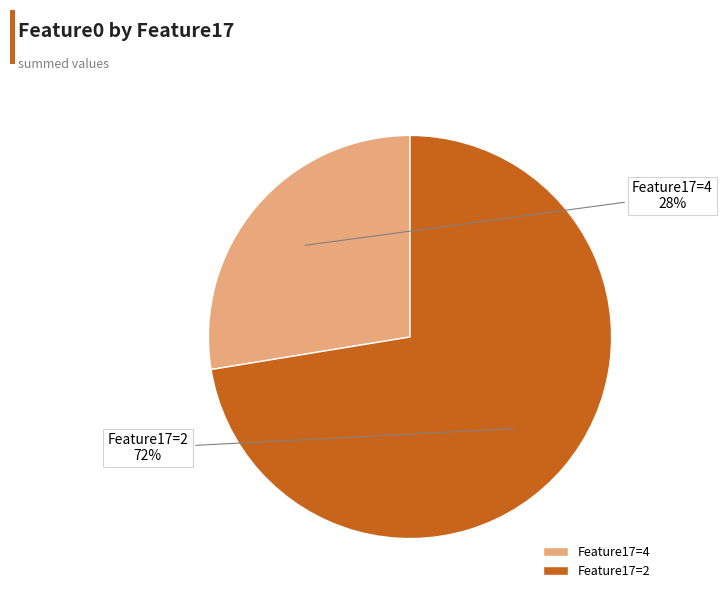

Which slice is the smallest?

Feature17=4